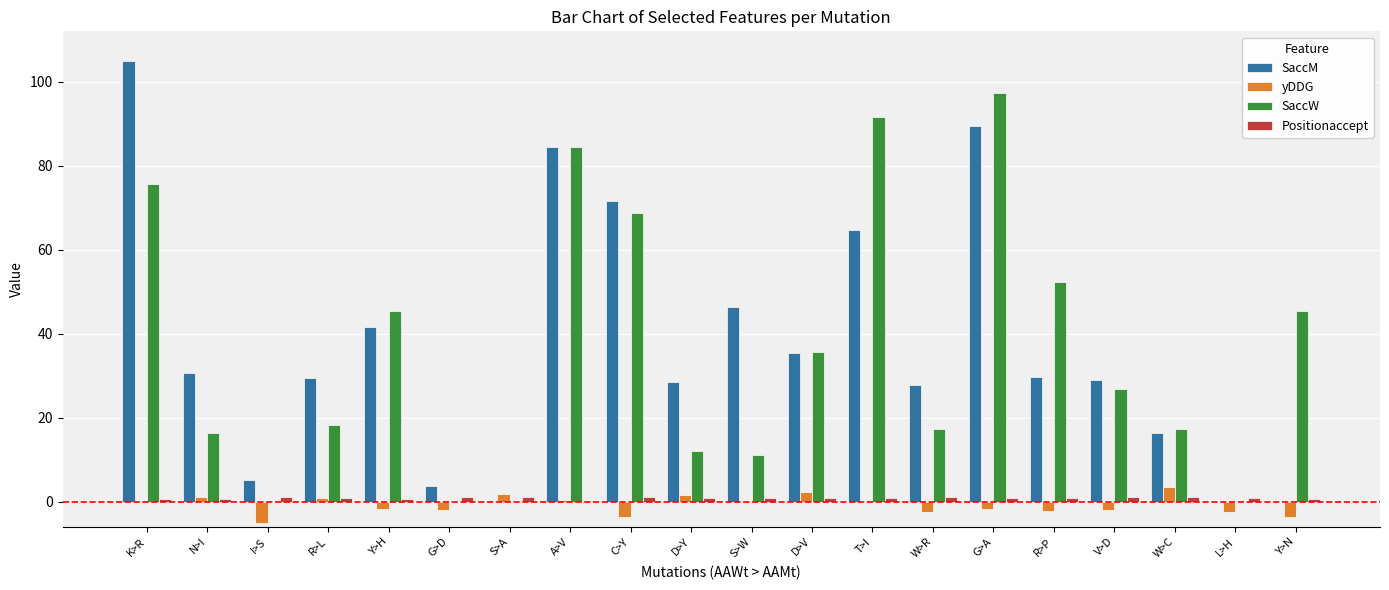

At which category is the sum across all series the highest?

G>A